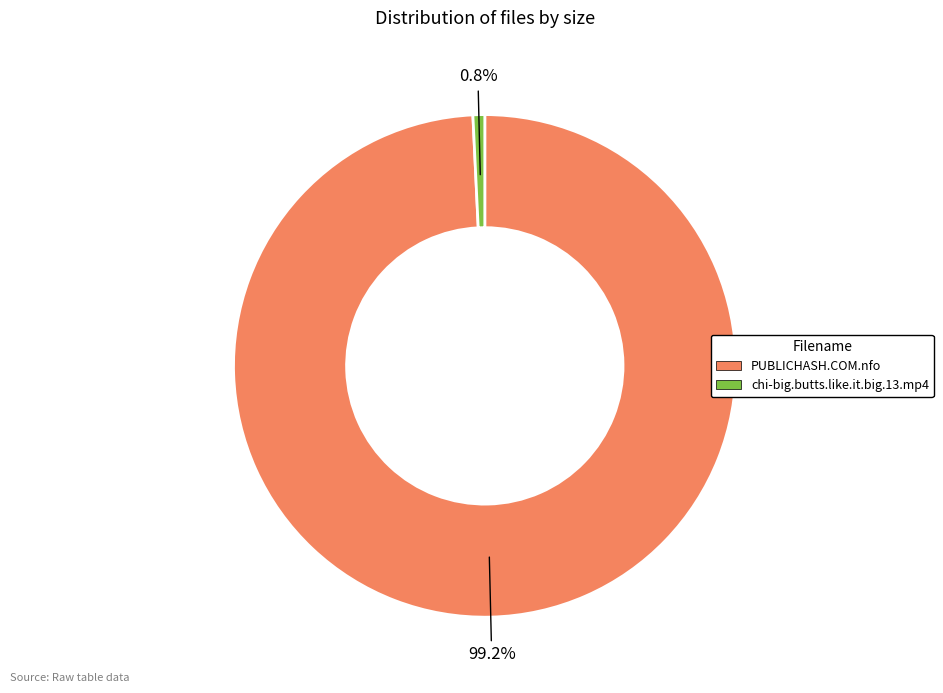

To the nearest percent, what is the difference between the largest and smallest slice percentages?

98%